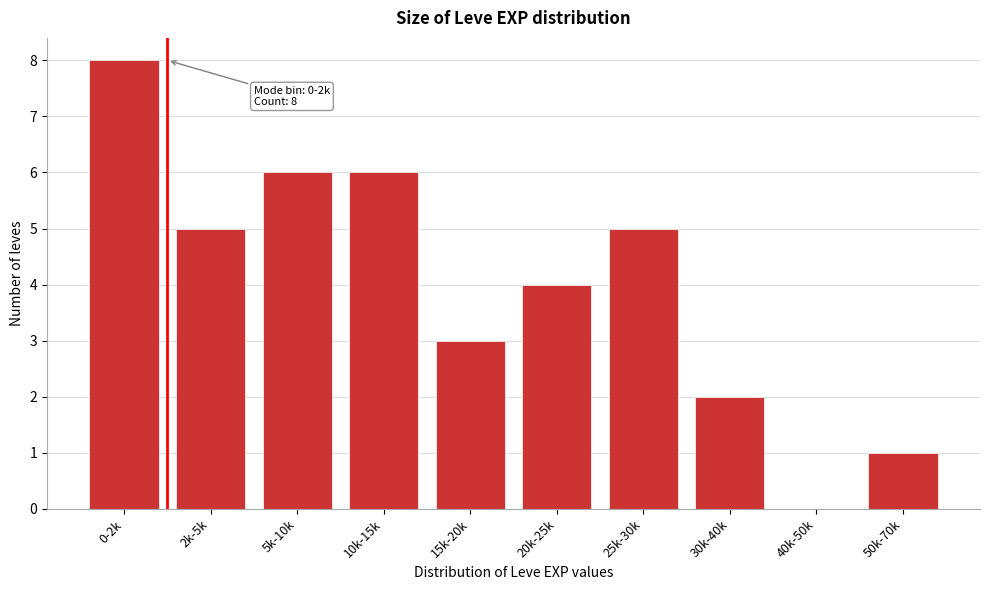

Reading right to left, what are all the values shown in this chart?

50k-70k=1	40k-50k=0	30k-40k=2	25k-30k=5	20k-25k=4	15k-20k=3	10k-15k=6	5k-10k=6	2k-5k=5	0-2k=8